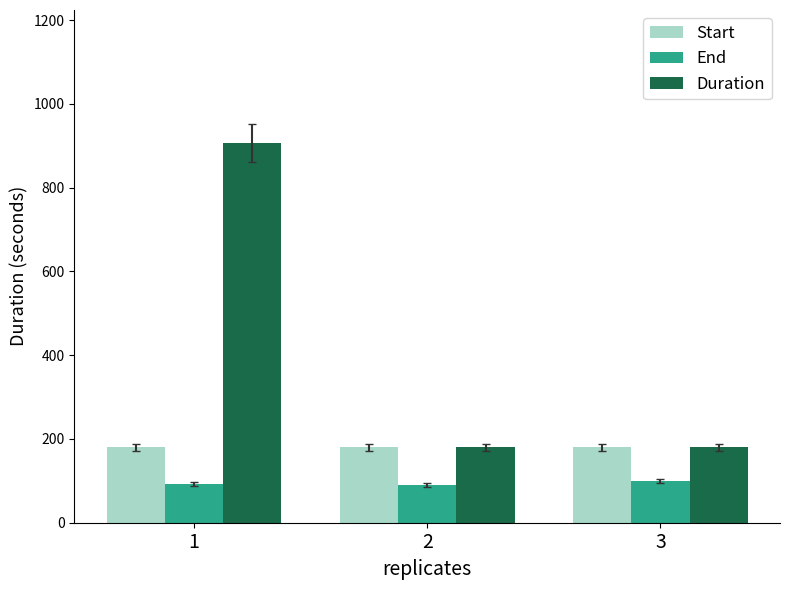

What is the value of the Duration bar at the 3rd from the left?

180.0